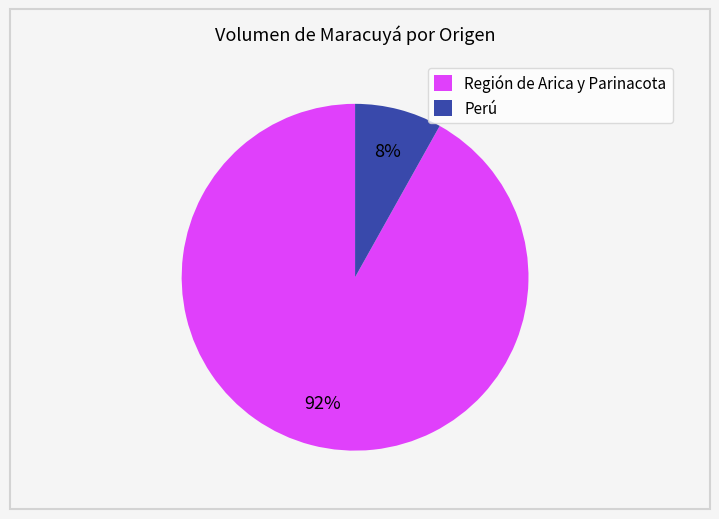

What percentage is the Región de Arica y Parinacota slice, to the nearest percent?

92%